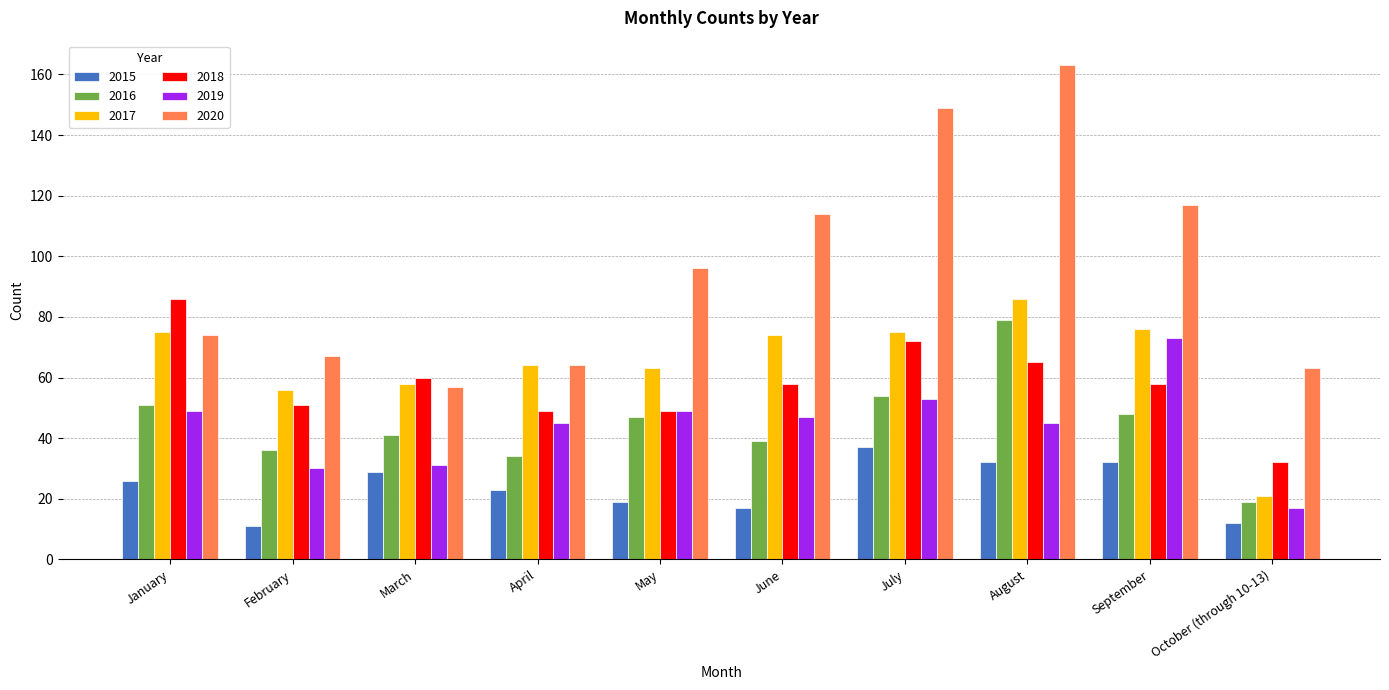

Reading left to right, extract all data points from this chart.

2015: January=26	February=11	March=29	April=23	May=19	June=17	July=37	August=32	September=32	October (through 10-13)=12
2016: January=51	February=36	March=41	April=34	May=47	June=39	July=54	August=79	September=48	October (through 10-13)=19
2017: January=75	February=56	March=58	April=64	May=63	June=74	July=75	August=86	September=76	October (through 10-13)=21
2018: January=86	February=51	March=60	April=49	May=49	June=58	July=72	August=65	September=58	October (through 10-13)=32
2019: January=49	February=30	March=31	April=45	May=49	June=47	July=53	August=45	September=73	October (through 10-13)=17
2020: January=74	February=67	March=57	April=64	May=96	June=114	July=149	August=163	September=117	October (through 10-13)=63